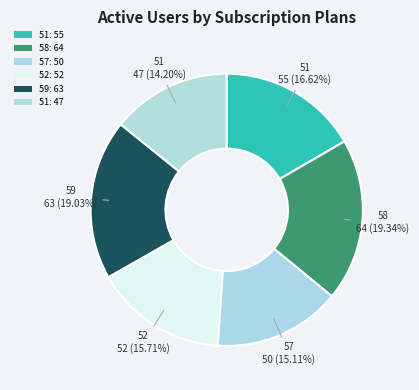

How many slices are in this pie chart?

6